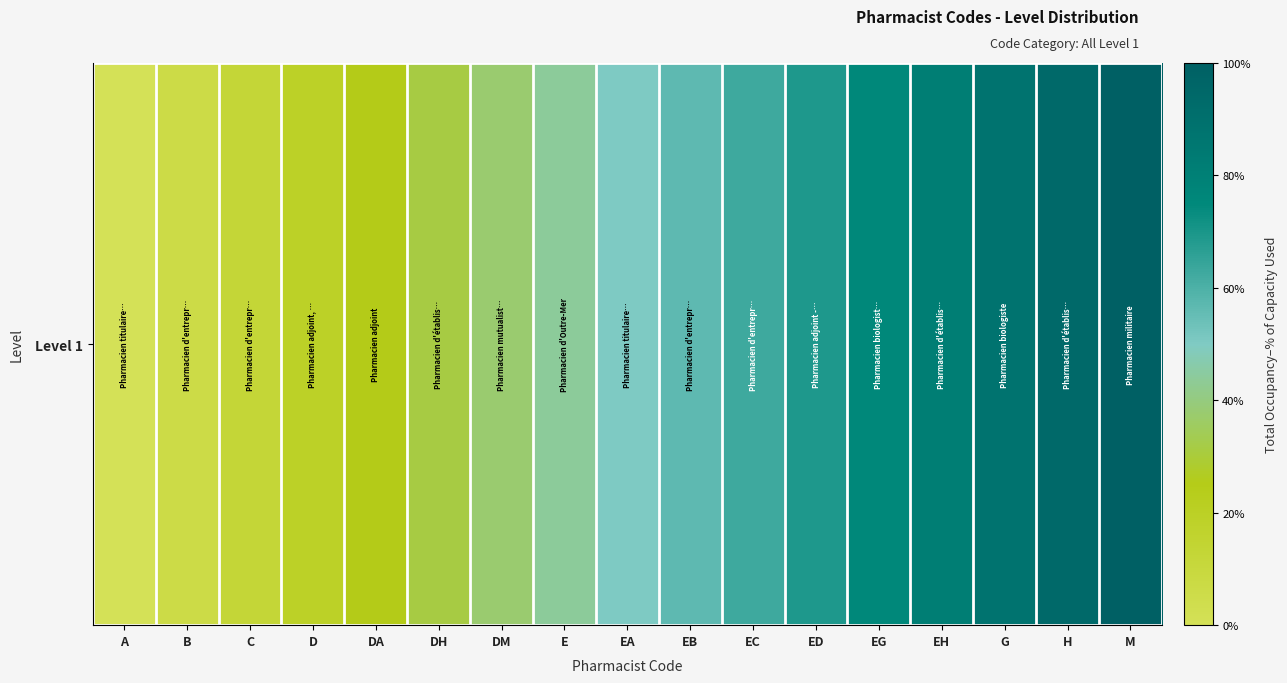

Is it true that the value at EH is 0.8?

True